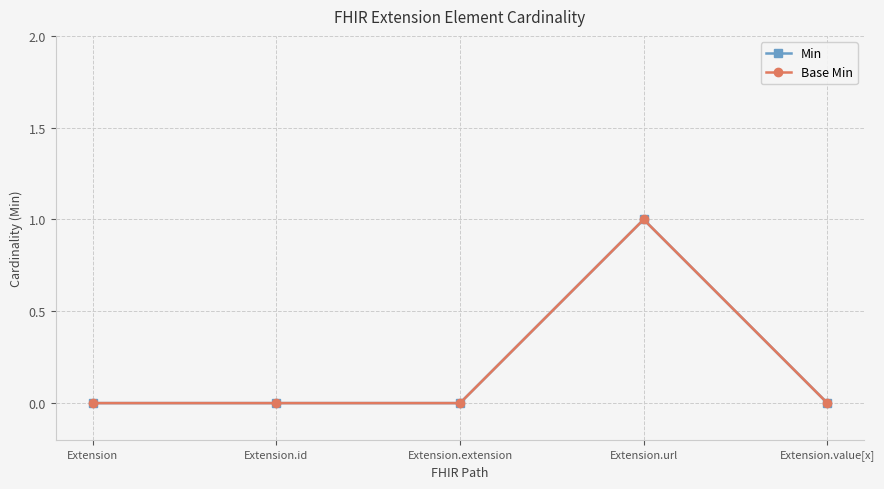

What is the highest value of the Min series?

1